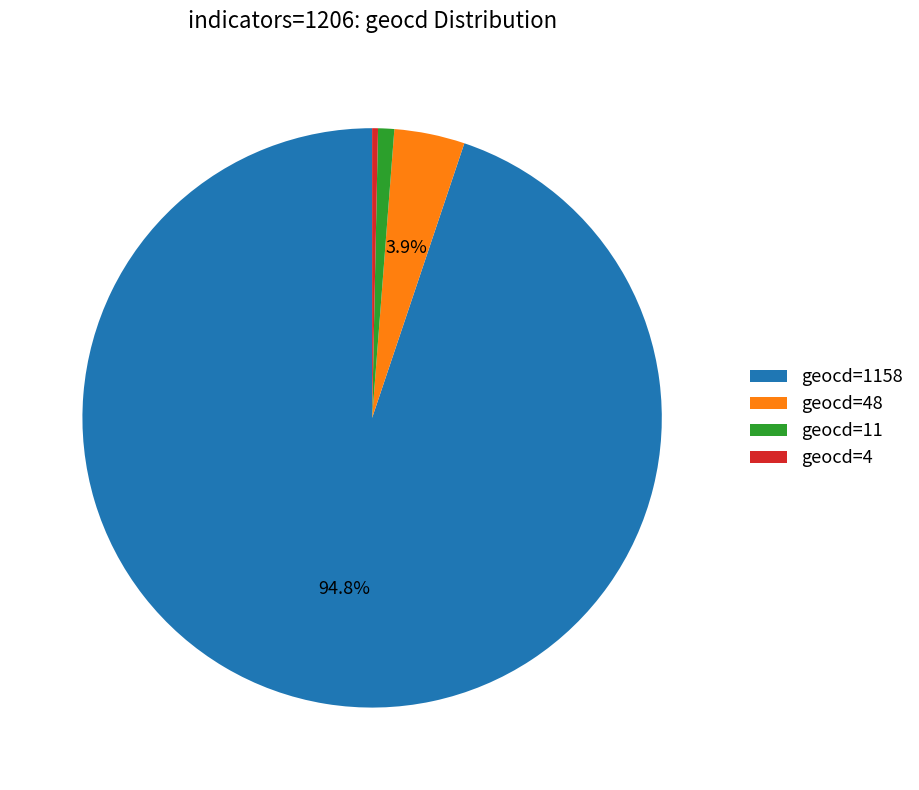

How many slices are in this pie chart?

4